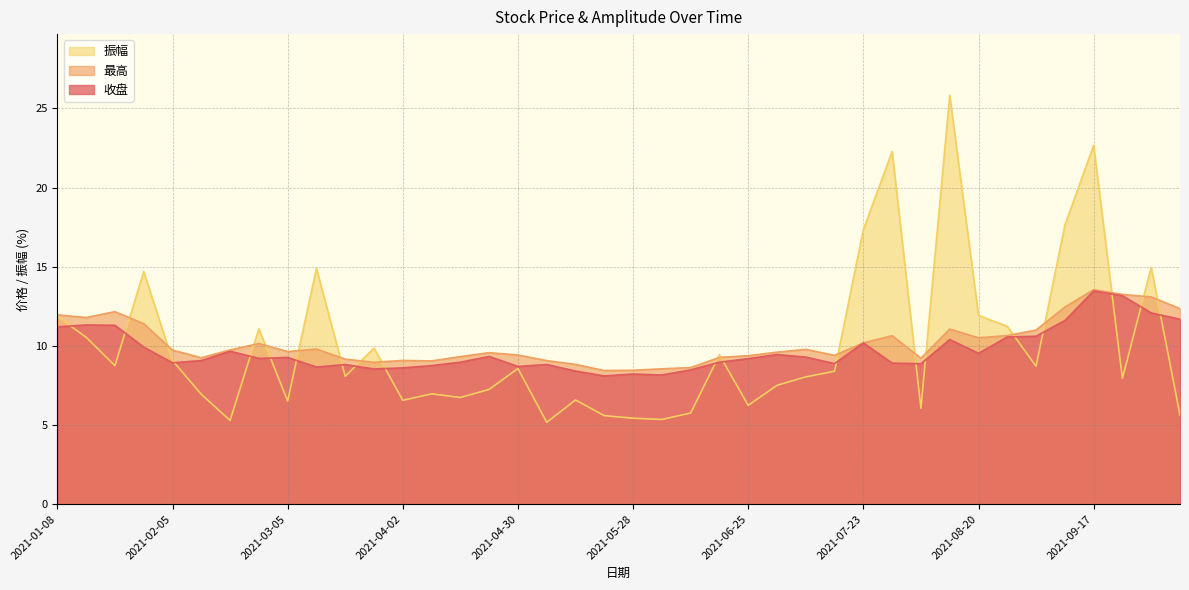

Where do 收盘 and 振幅 first cross each other?

2021-01-08 and 2021-01-15